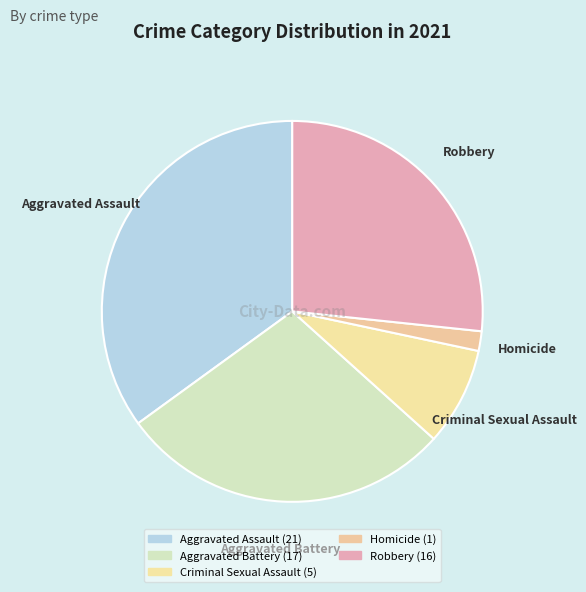

How many slices are in this pie chart?

5